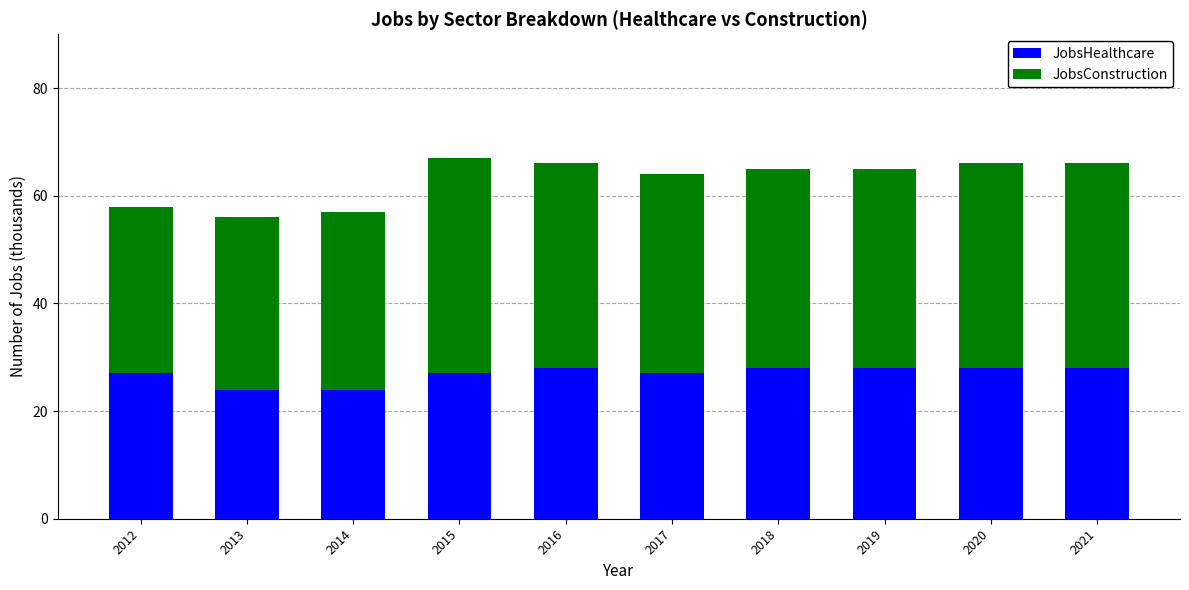

Reading left to right, what are the values for JobsHealthcare?

2012=27	2013=24	2014=24	2015=27	2016=28	2017=27	2018=28	2019=28	2020=28	2021=28